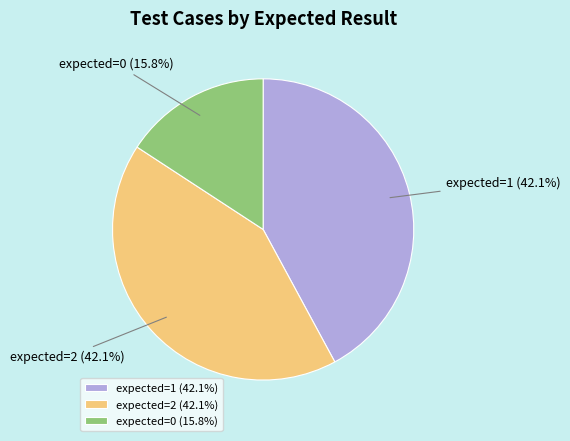

To the nearest percent, what is the average slice percentage?

33%